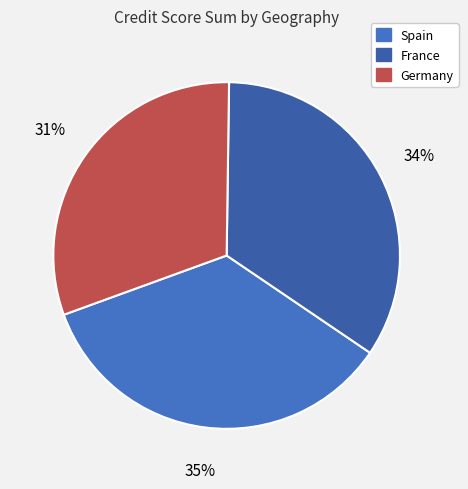

What is the smallest slice in the pie chart?

Germany